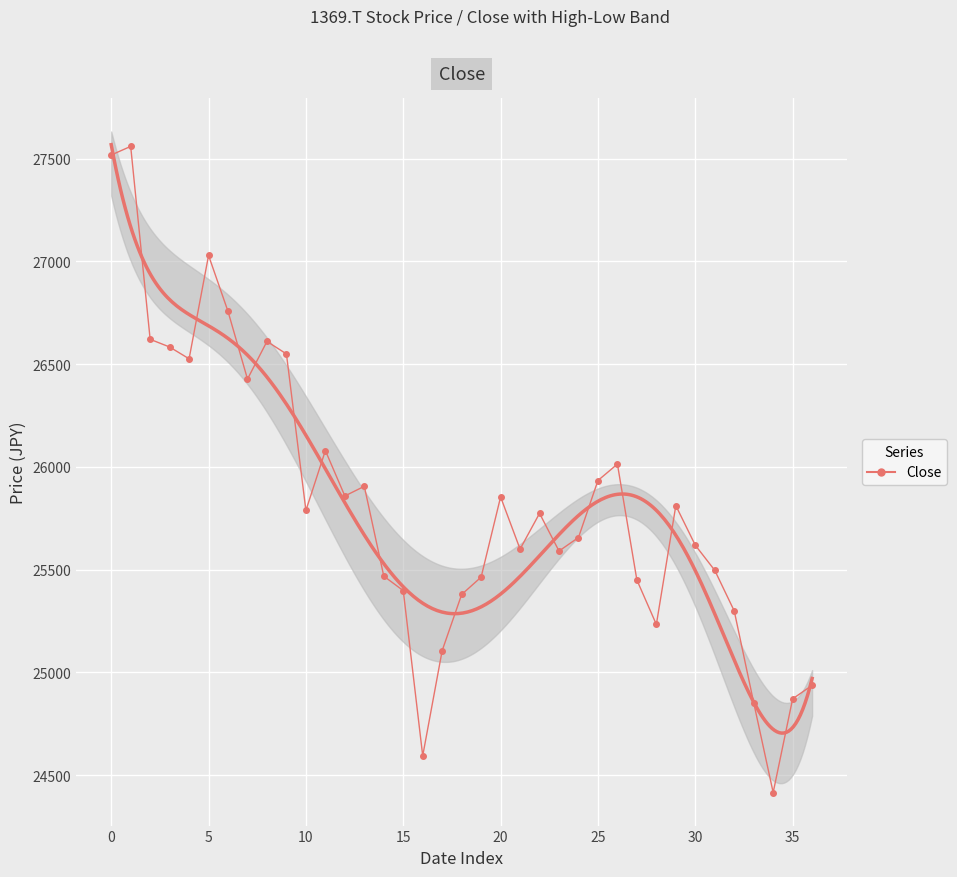

Reading left to right, what are all the values shown in this chart?

27517.1	27559.1	26620.2	26582.9	26525.5	27028.5	26755.9	26426.8	26610.1	26549.0	25787.5	26079.0	25858.0	25905.0	25467.9	25397.4	24593.6	25106.0	25378.6	25463.2	25853.3	25599.5	25773.4	25590.1	25655.9	25933.2	26013.2	25449.1	25232.9	25811.0	25618.3	25496.1	25298.7	24852.1	24415.0	24870.9	24936.7